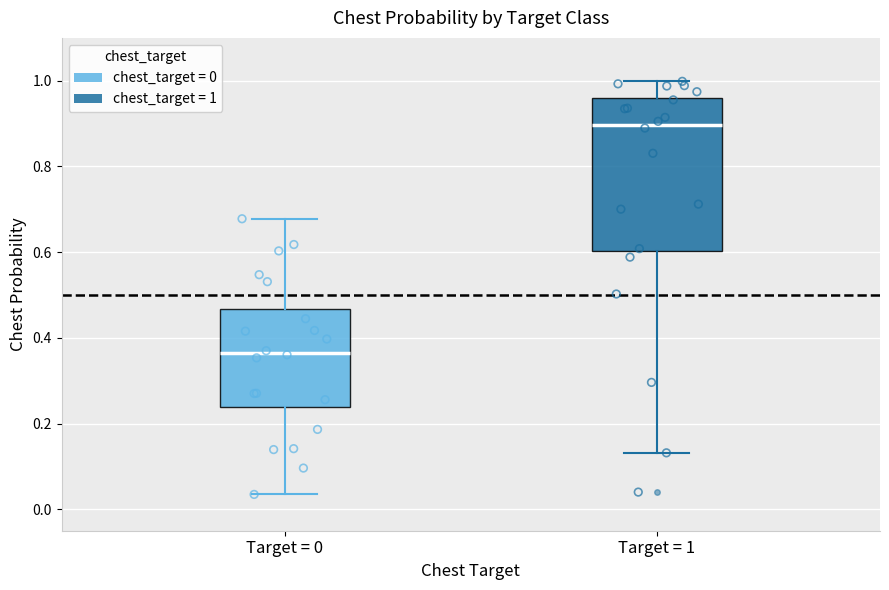

Which box's median line is the highest?

Target = 1